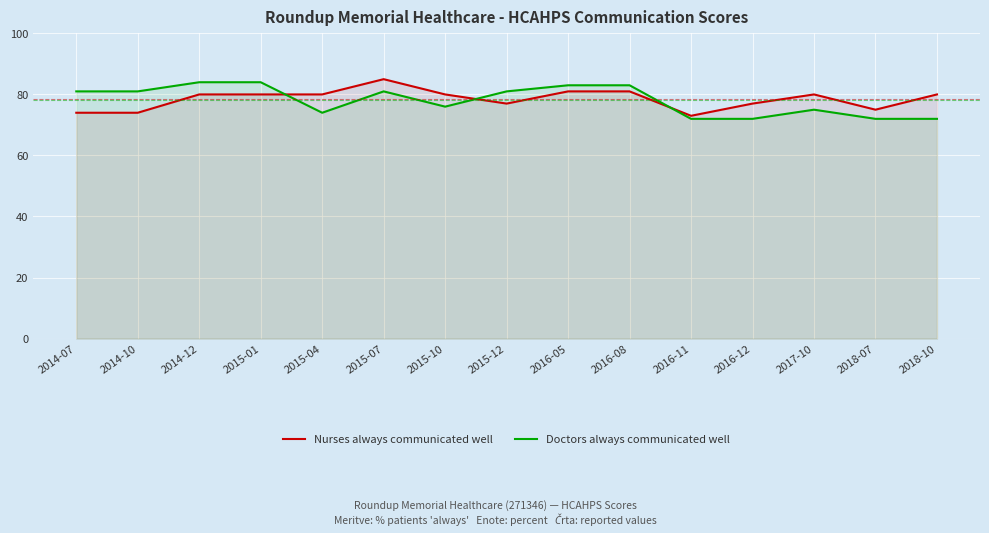

What is the average value of the Nurses always communicated well series?

78